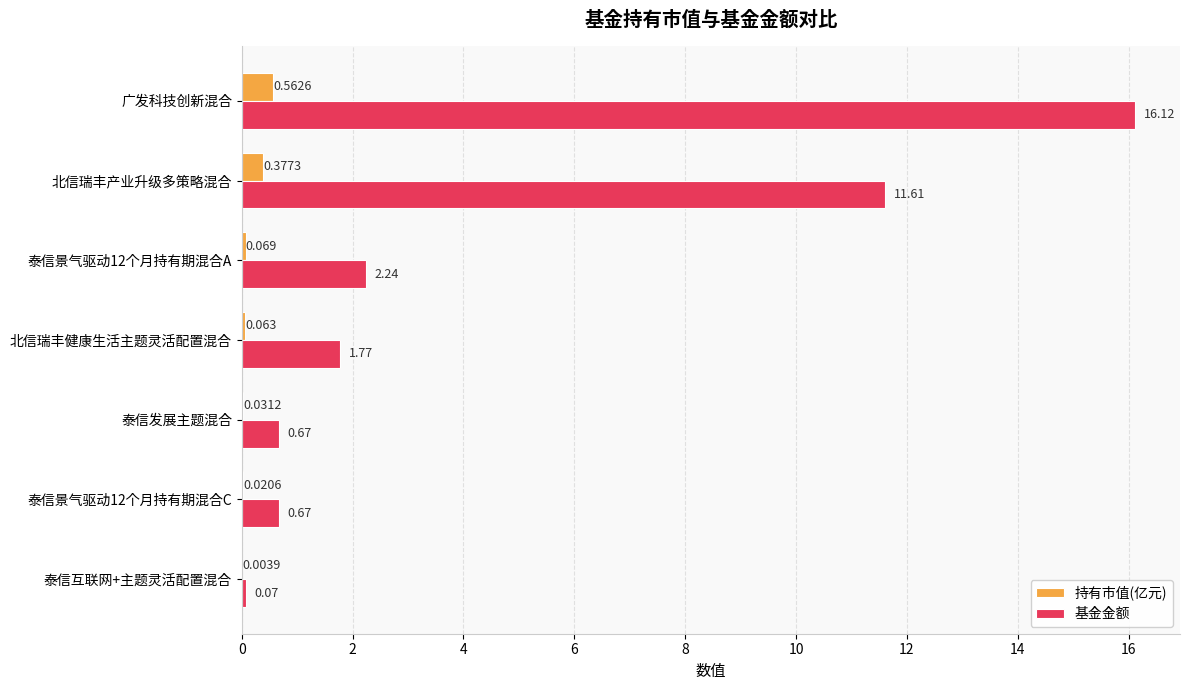

Which series has the largest range (max minus min)?

基金金额